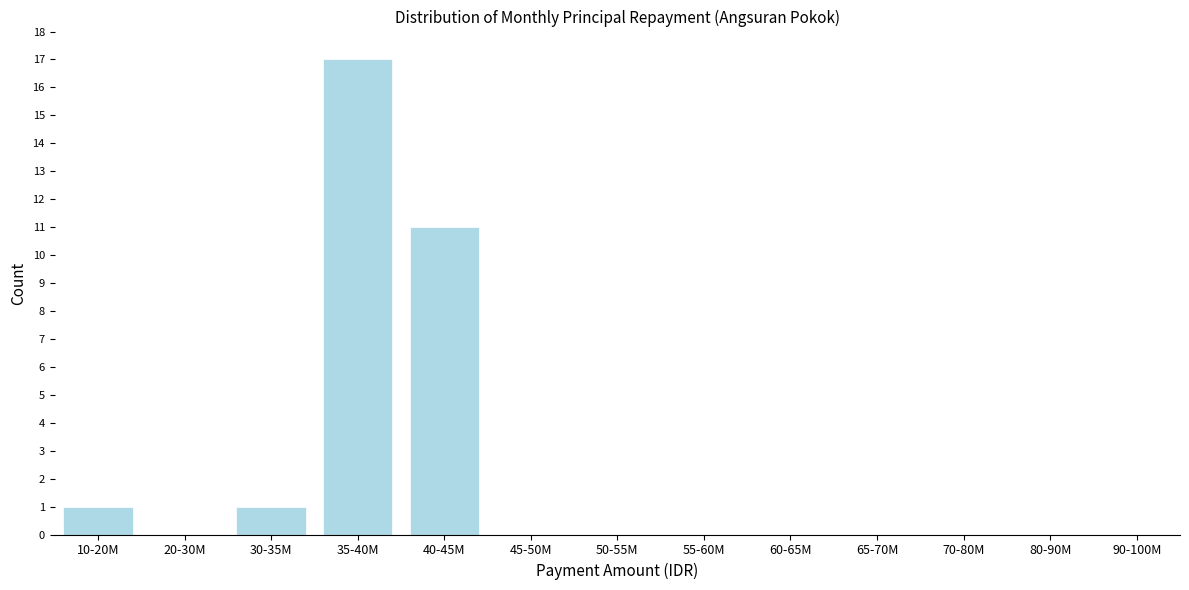

Reading left to right, transcribe all the data shown in this chart.

10-20M=1	20-30M=0	30-35M=1	35-40M=17	40-45M=11	45-50M=0	50-55M=0	55-60M=0	60-65M=0	65-70M=0	70-80M=0	80-90M=0	90-100M=0